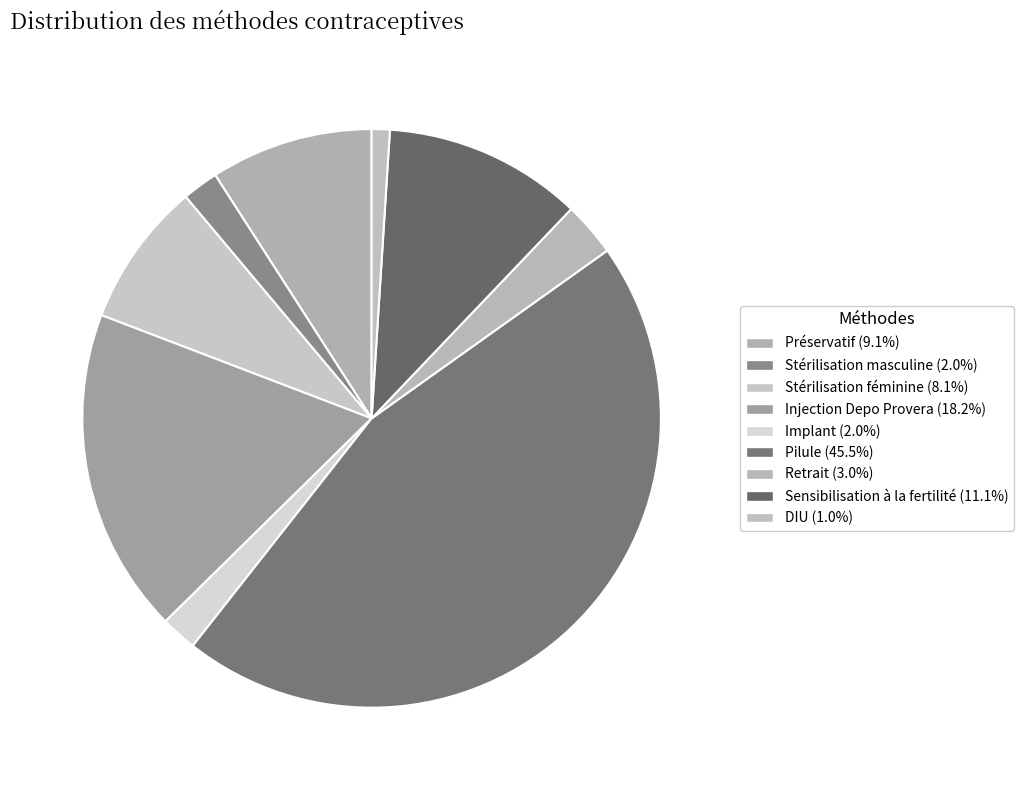

Is it true that Stérilisation masculine is 2% of the pie?

True